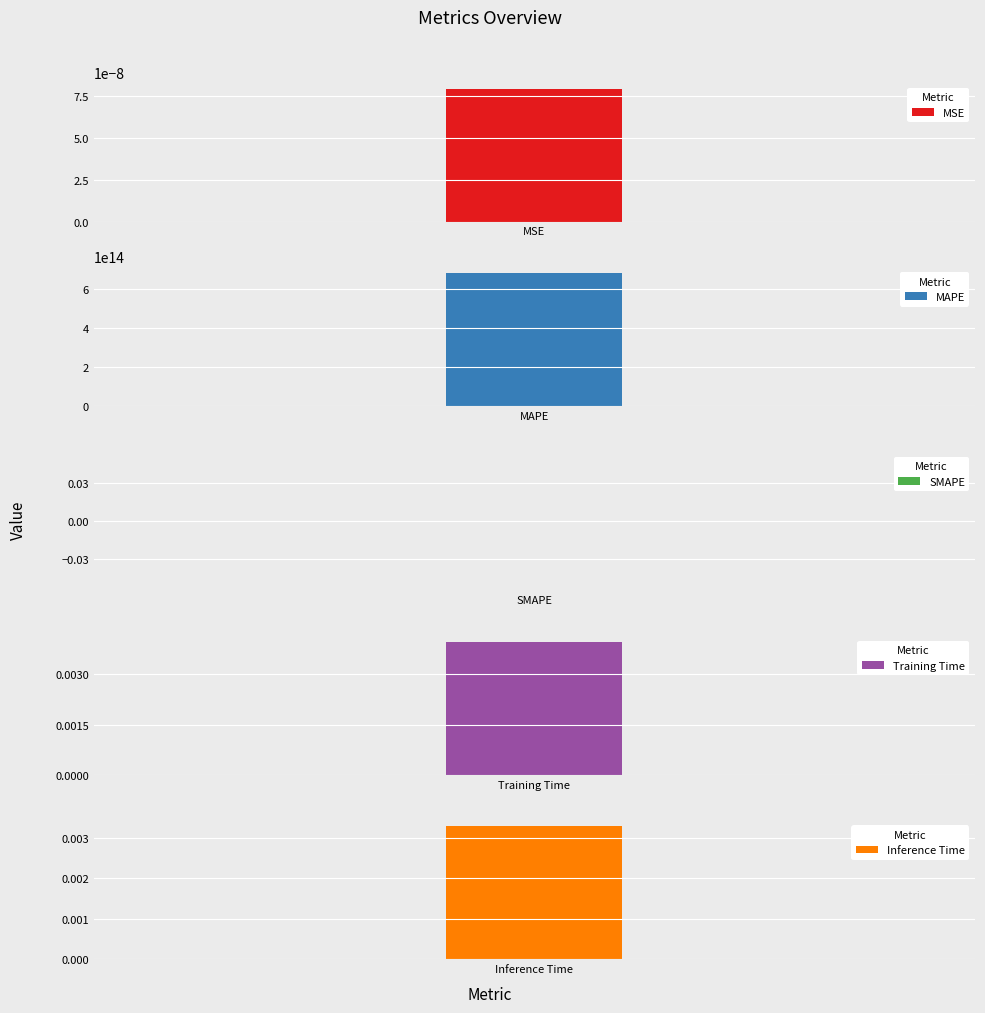

What is the label of the 5th bar from the right?

MSE